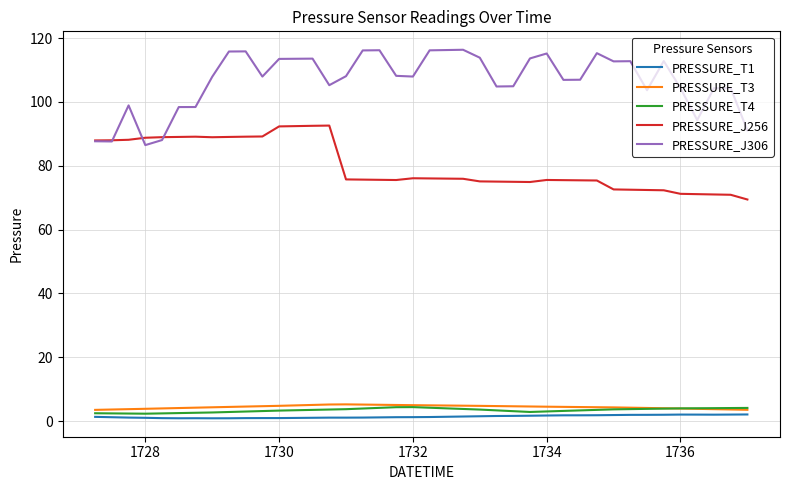

What is the lowest value of the PRESSURE_J306 series?

86.5